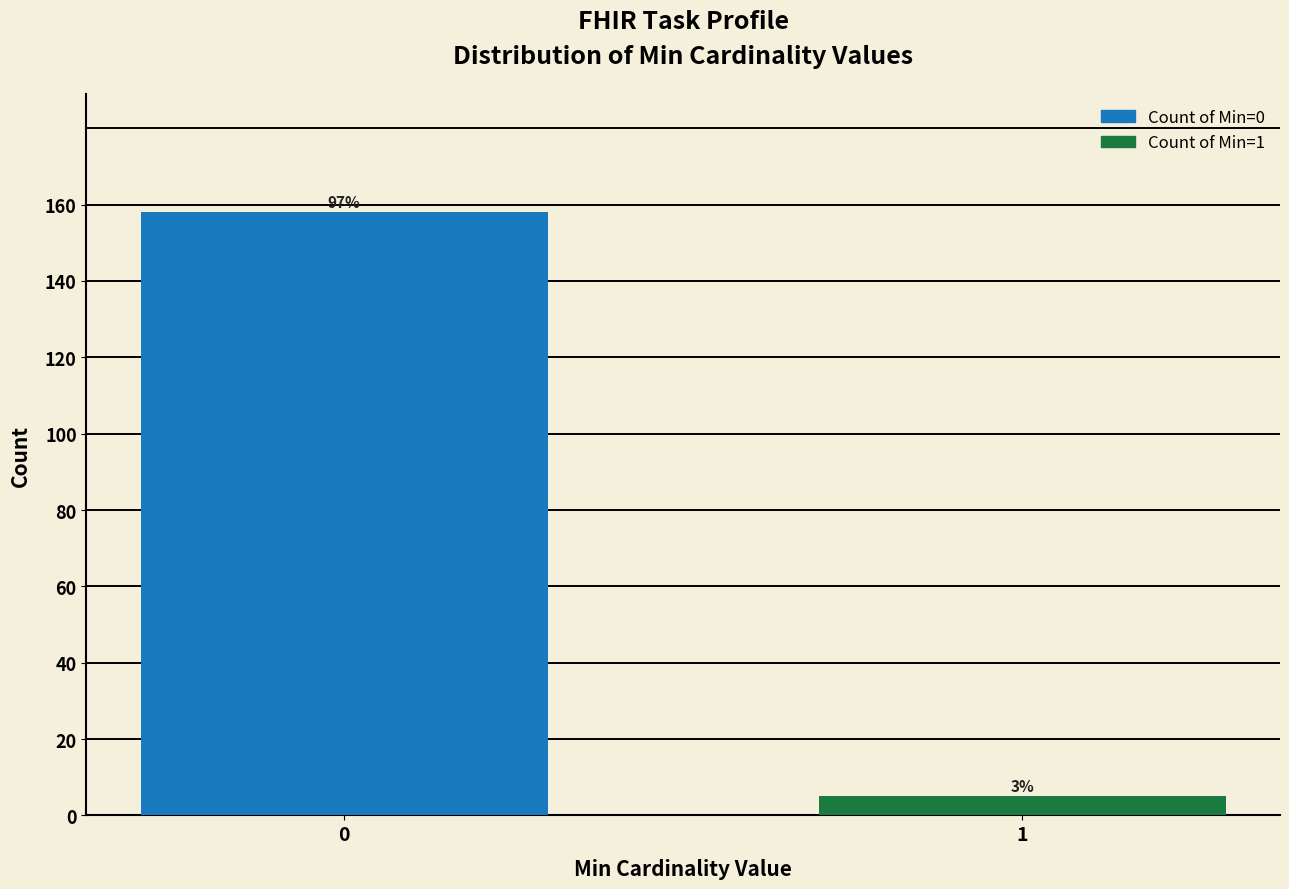

How many bars are there in total?

2